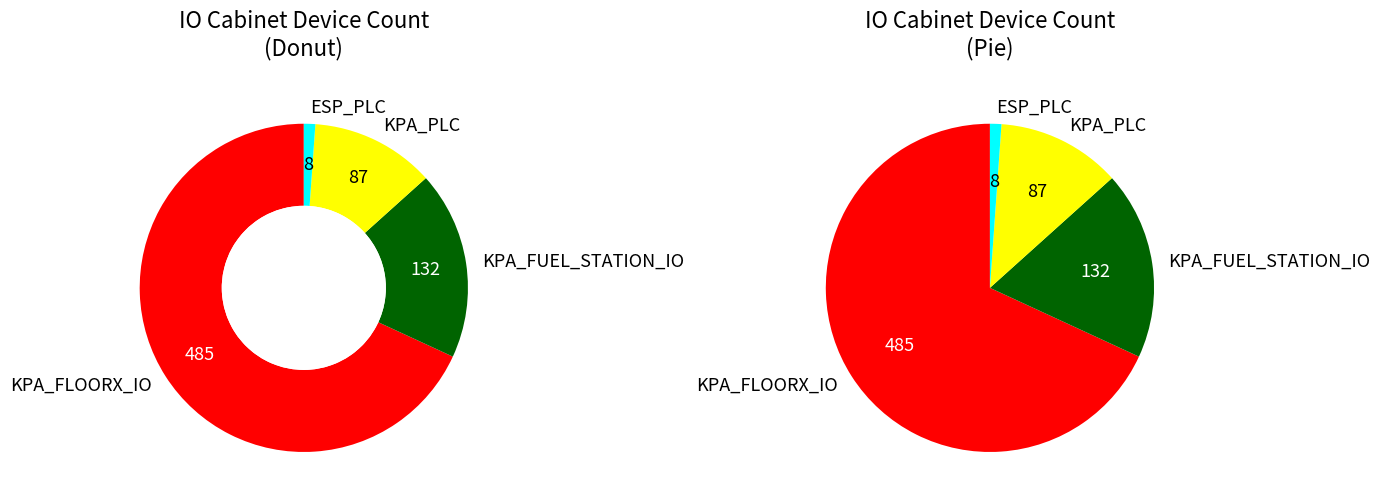

How many segments does this pie chart have?

4